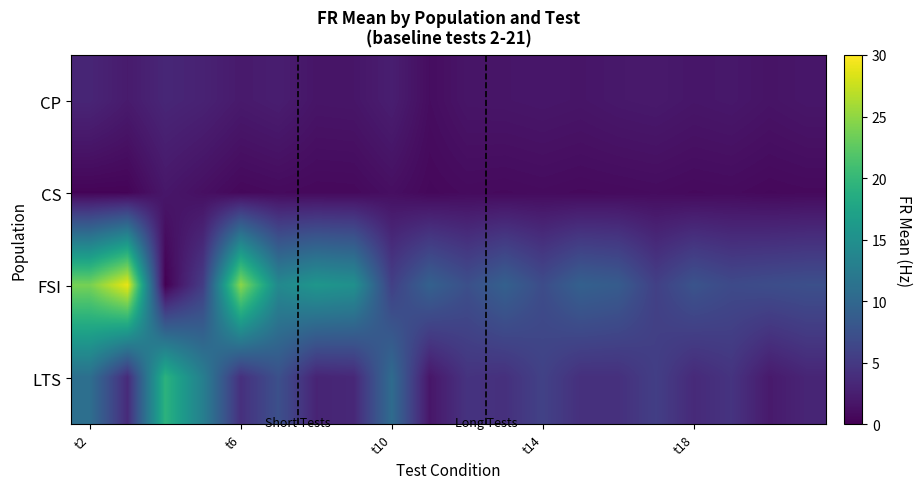

Rank the series by their maximum value, from lowest to highest.

CS, CP, LTS, FSI